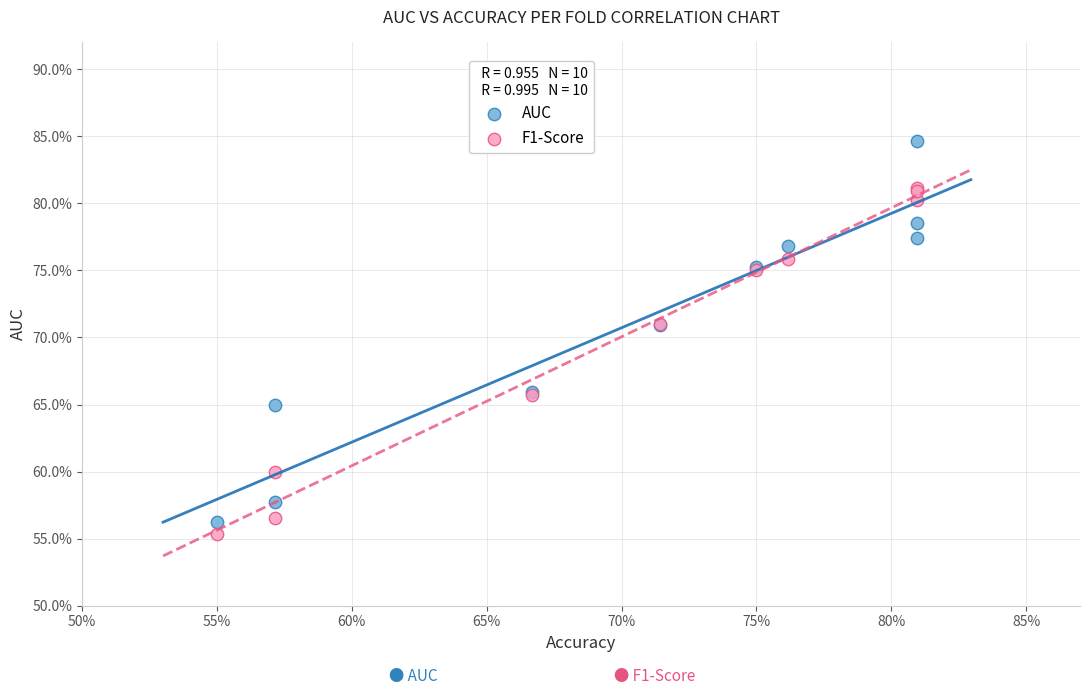

Which series reaches the maximum Y coordinate?

AUC